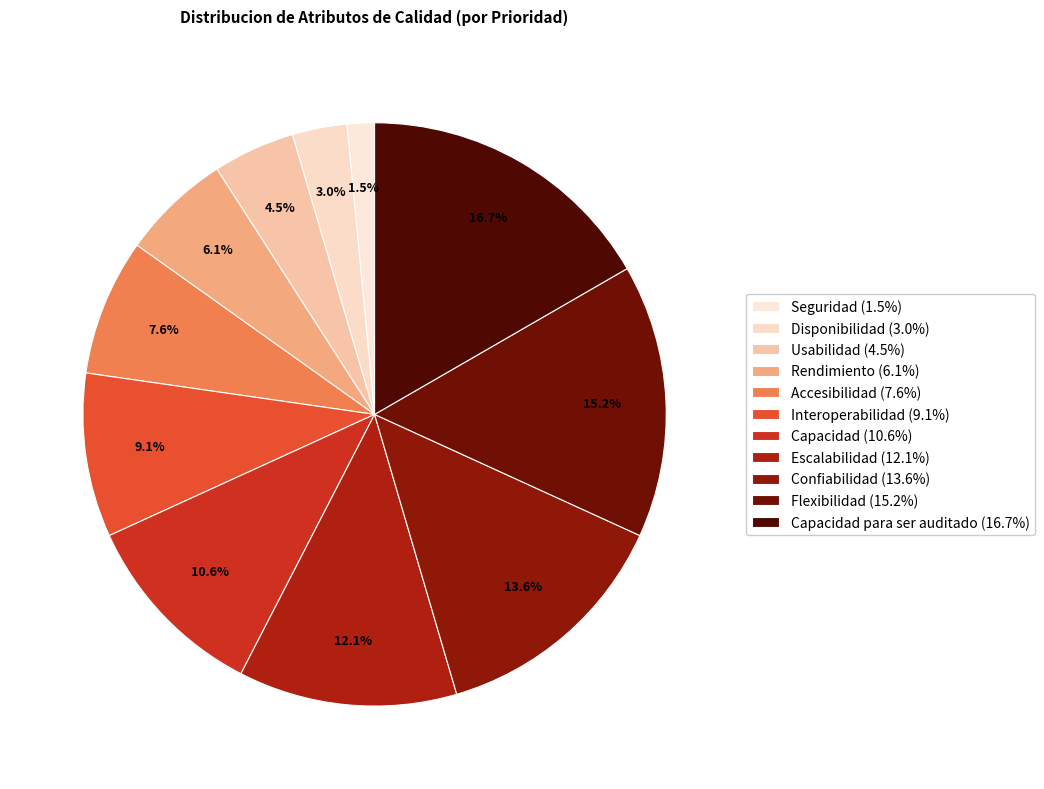

How many segments does this pie chart have?

11